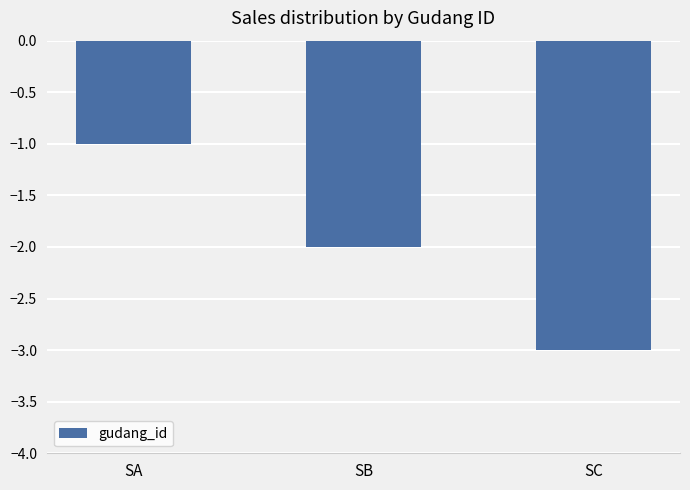

What is the difference between the maximum and minimum values?

2